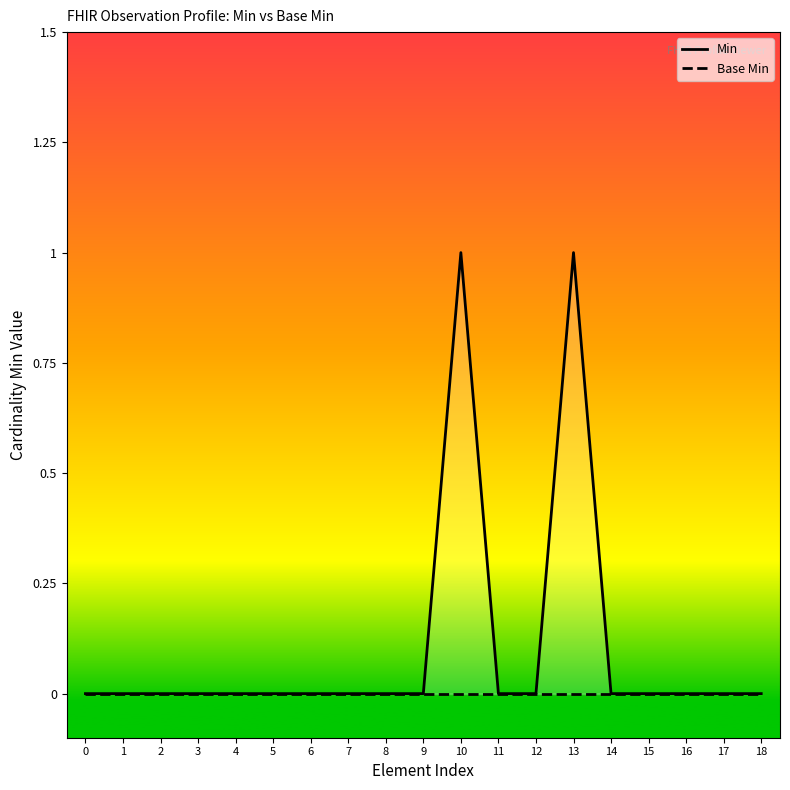

At how many categories does at least one series exceed 0?

2